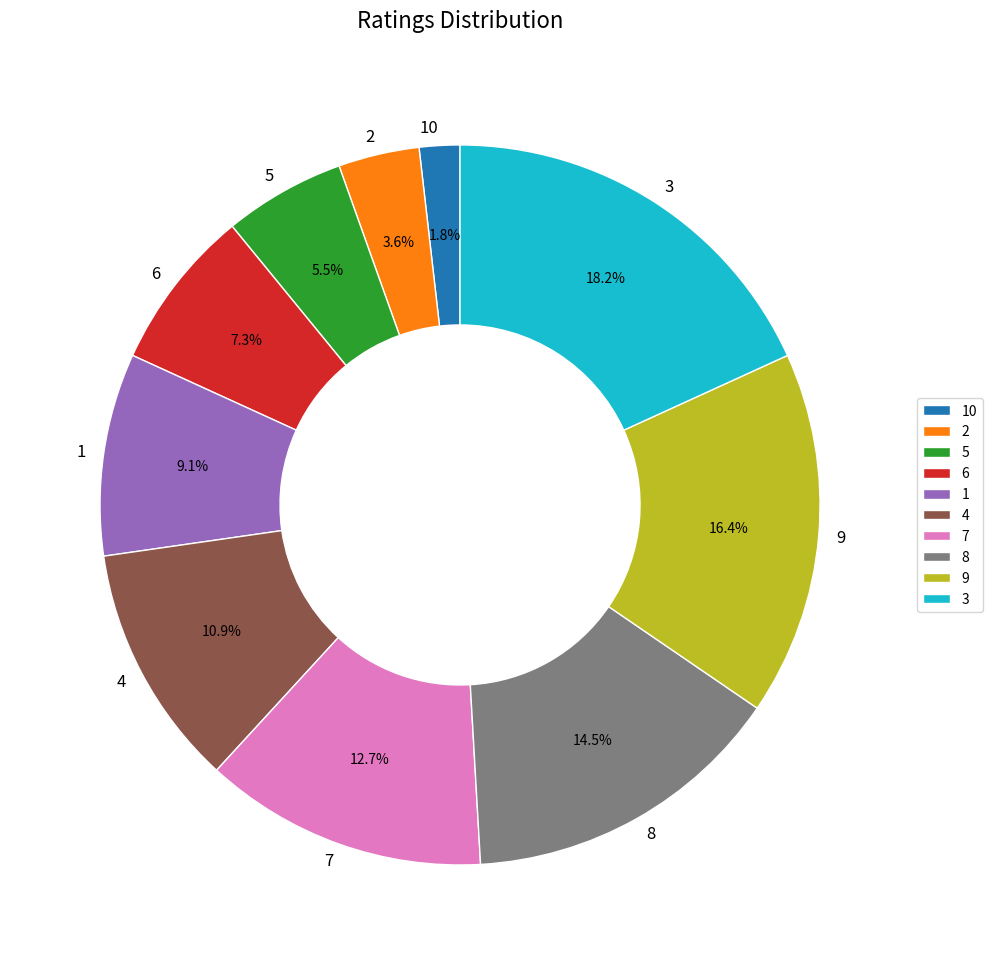

What portion of the pie excludes 10?

98.2%